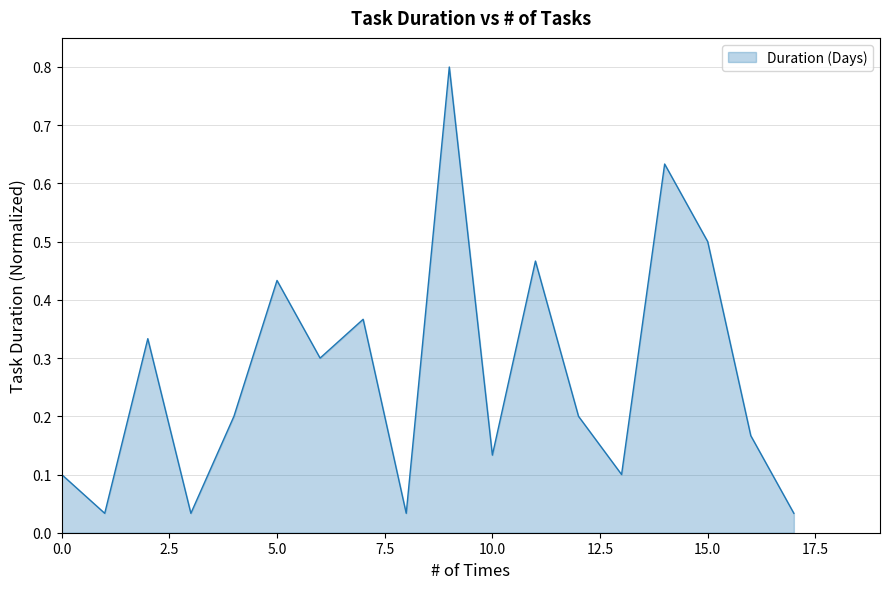

What is the greatest value displayed?

0.8